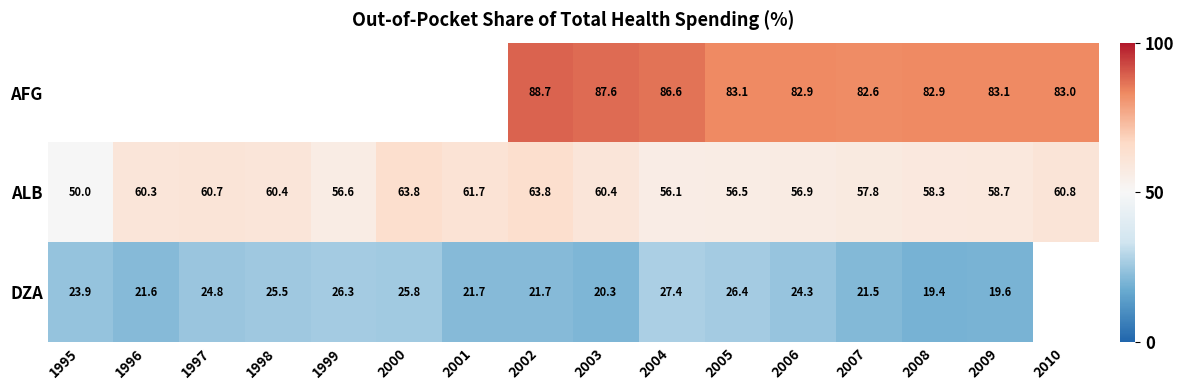

What is the difference between the highest and lowest values at 2003?

67.3